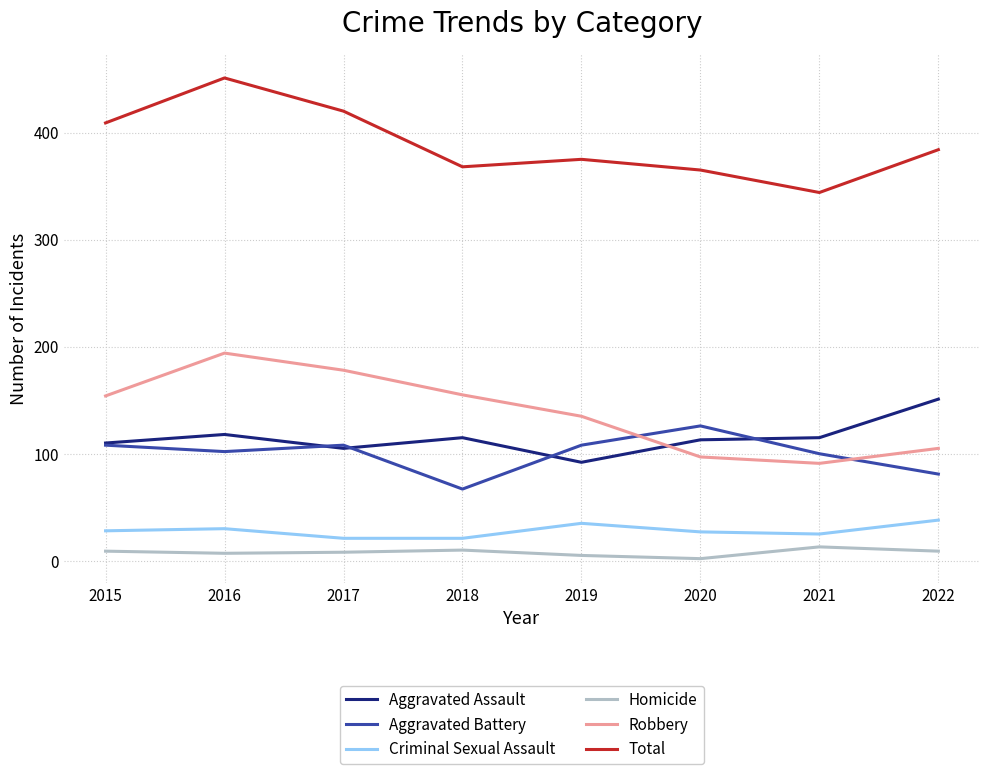

Which series changed the most between 2015 and 2016?

Total